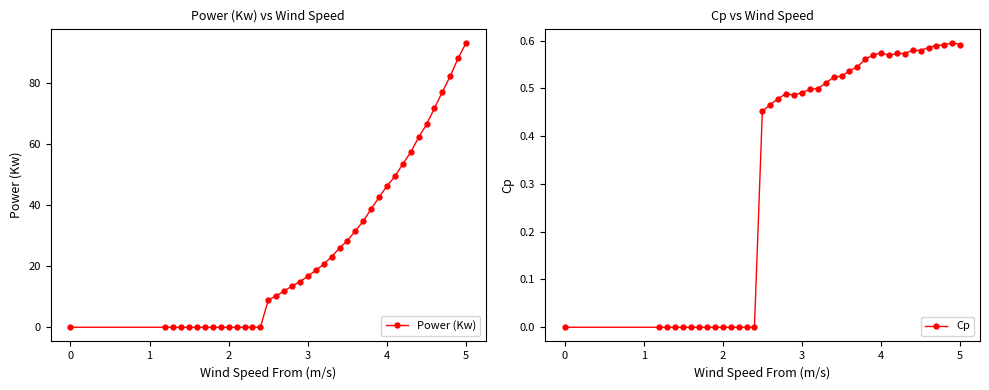

At which label does Power (Kw) reach its peak?

5